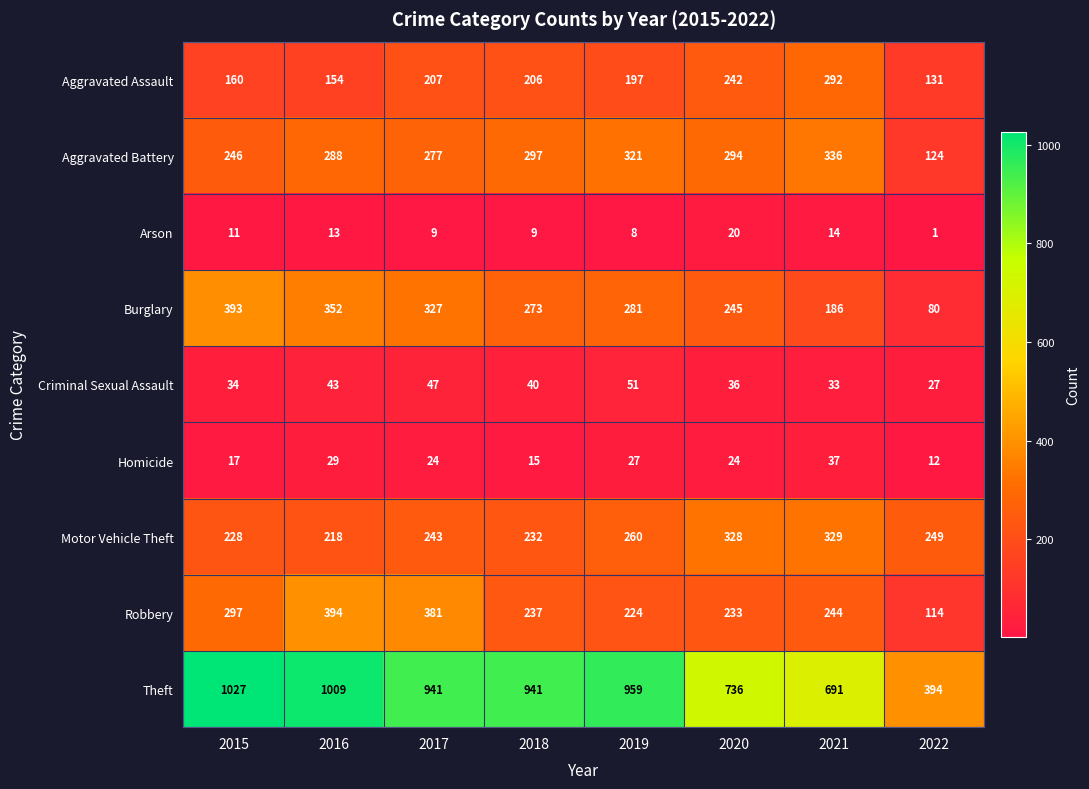

What is the spread (max minus min) of values at 2017?

932